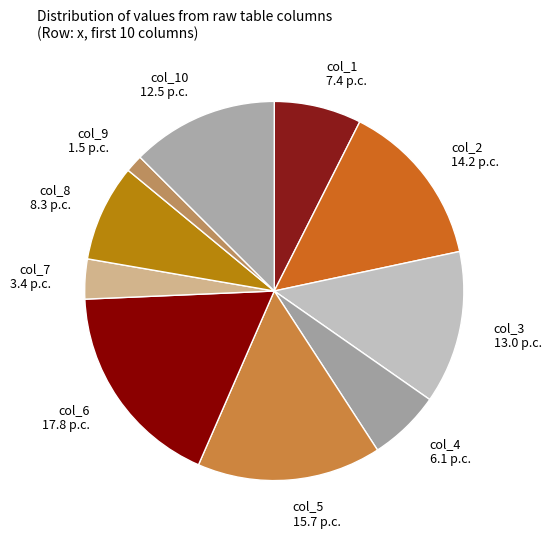

Which slice is the smallest?

col_9